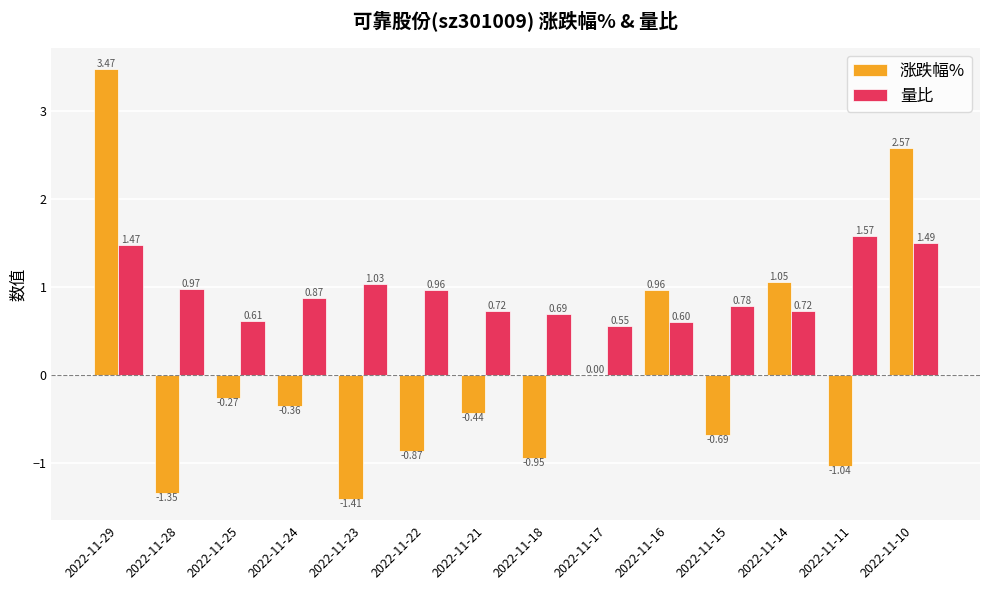

Is the value of 涨跌幅% at 2022-11-25 greater than the value of 量比 at 2022-11-21?

No